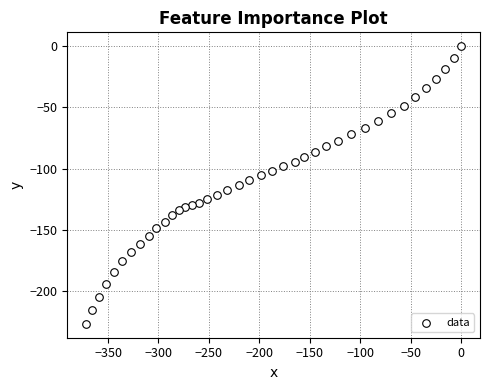

What is the range of X values (max minus min)?

371.8